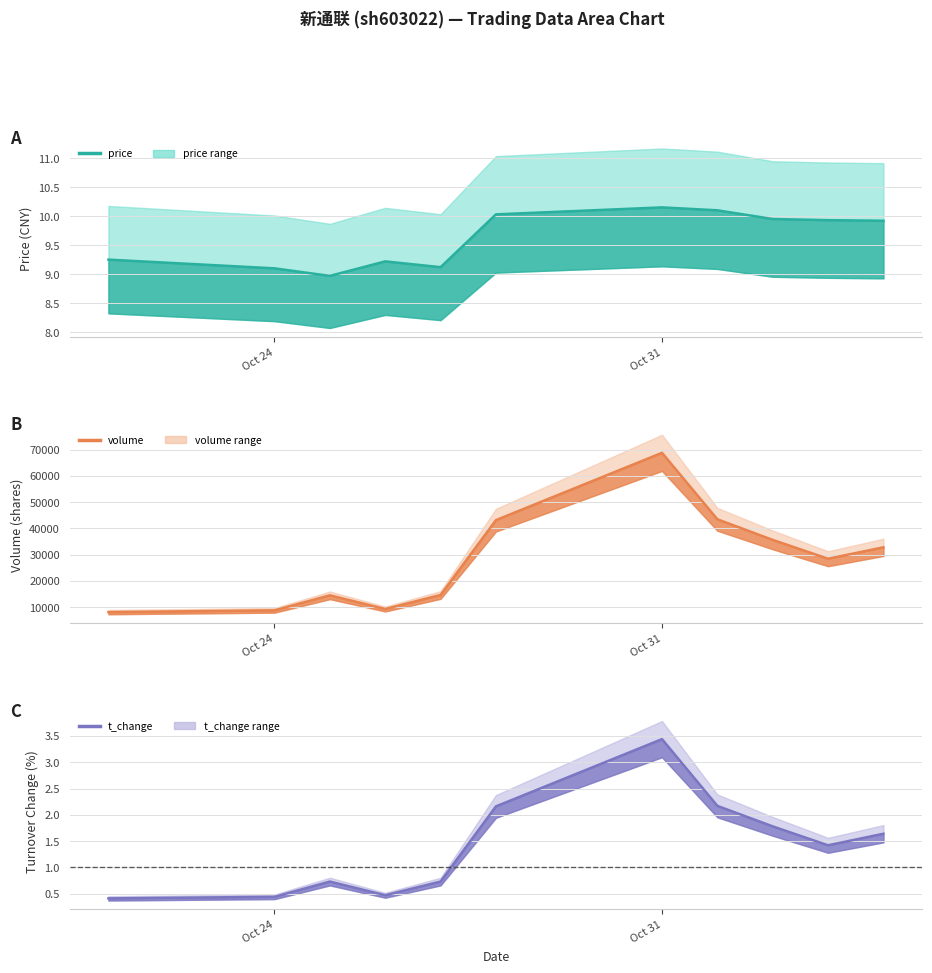

At which category is the sum across all series the highest?

Oct 31